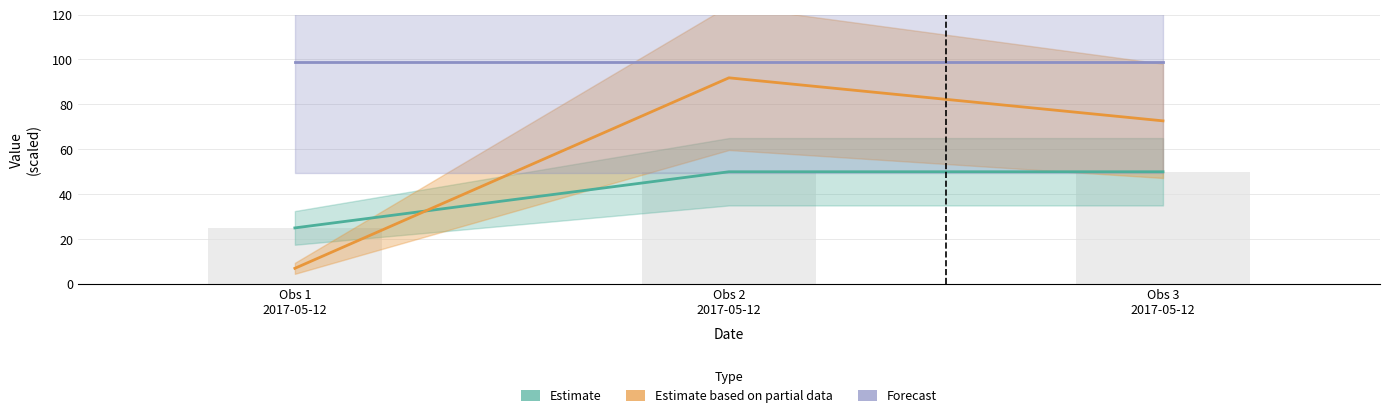

Between Obs 1
2017-05-12 and Obs 2
2017-05-12, which is larger?

Obs 2
2017-05-12